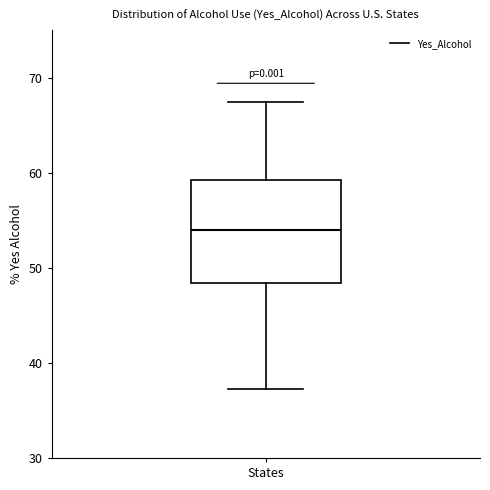

Transcribe this box plot: give where the median line is, the range the box spans, and where the two whiskers end, as read against the y-axis. The values are not printed on the chart, so give them approximately, as read against the axis.

median 54, box 48 to 59, whiskers 37 to 67